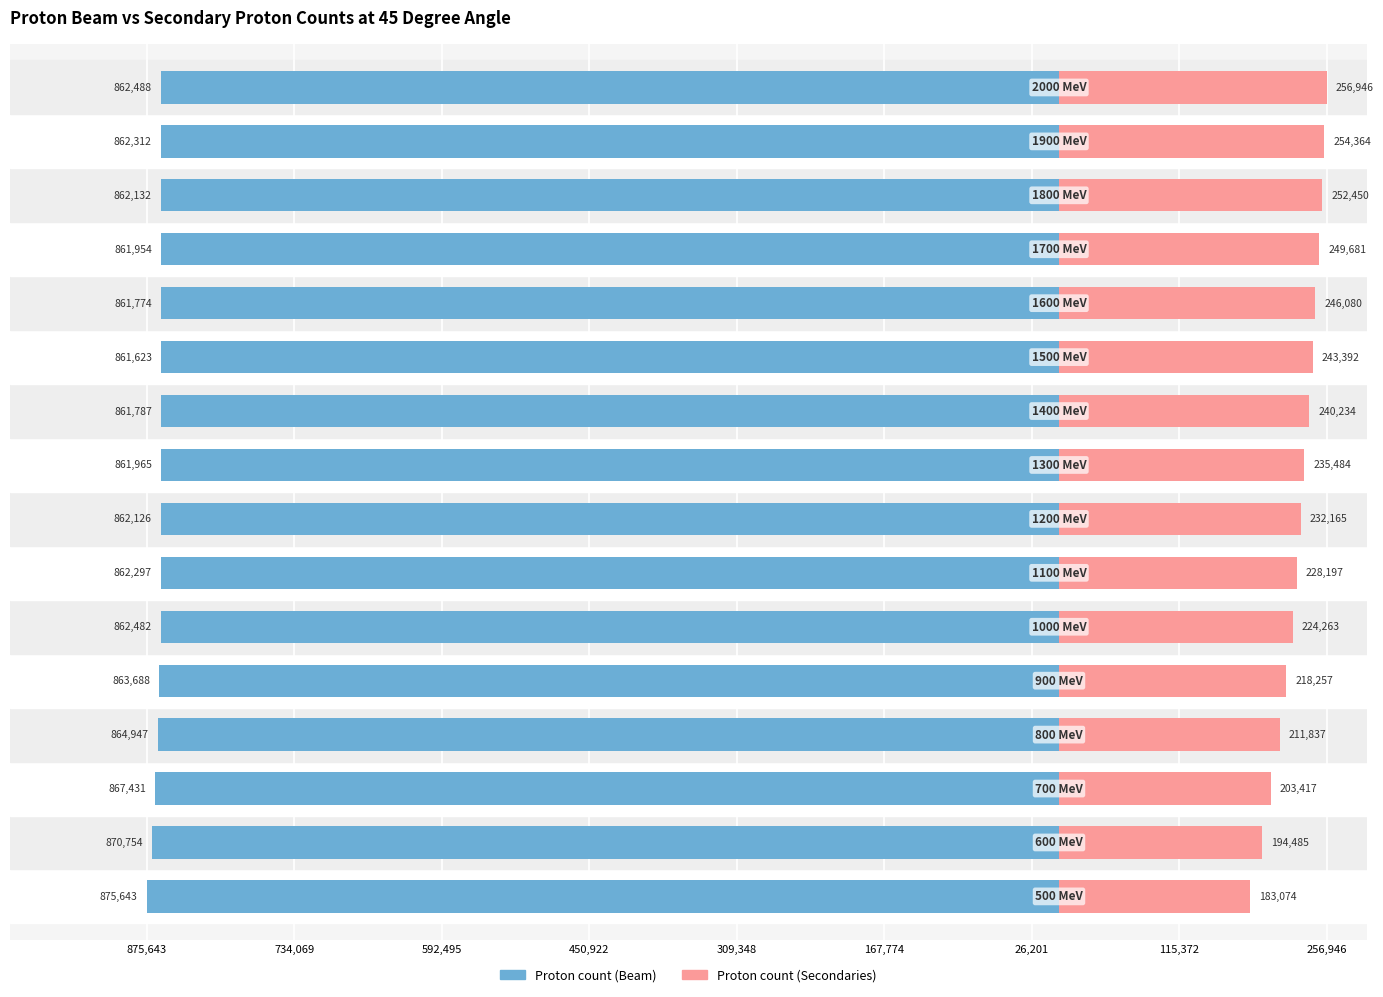

At how many categories does at least one series exceed -501900?

16